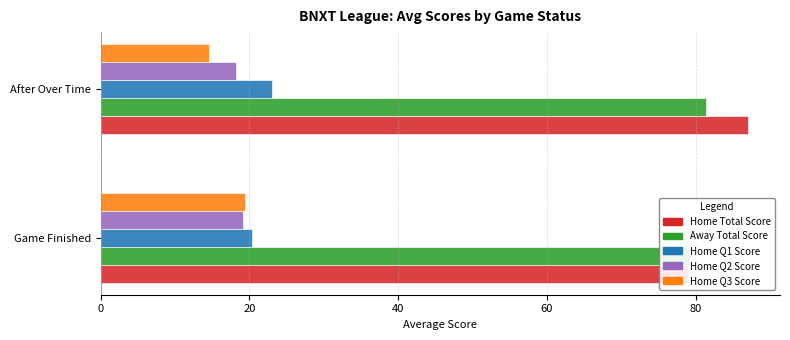

What is the difference between the maximum and minimum values in the Home Q3 Score series?

4.8